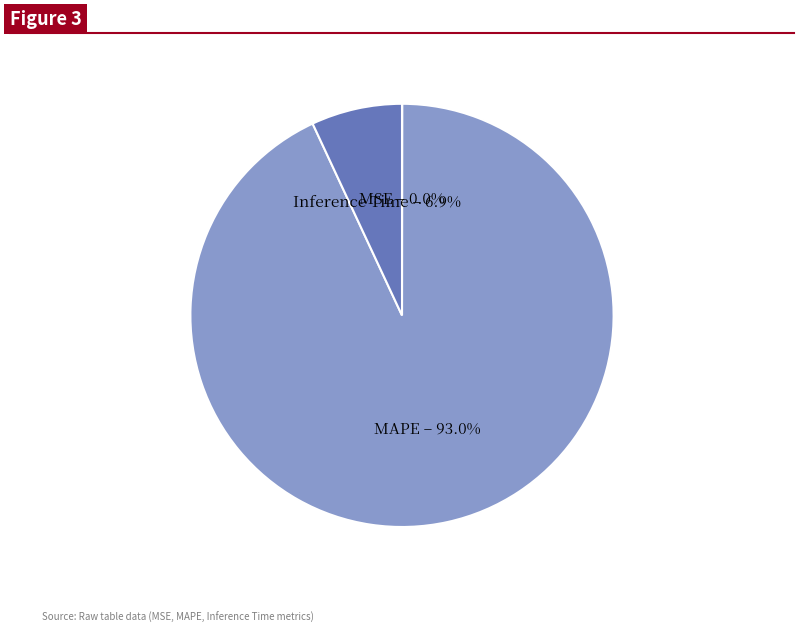

Is there a majority slice in this chart?

Yes